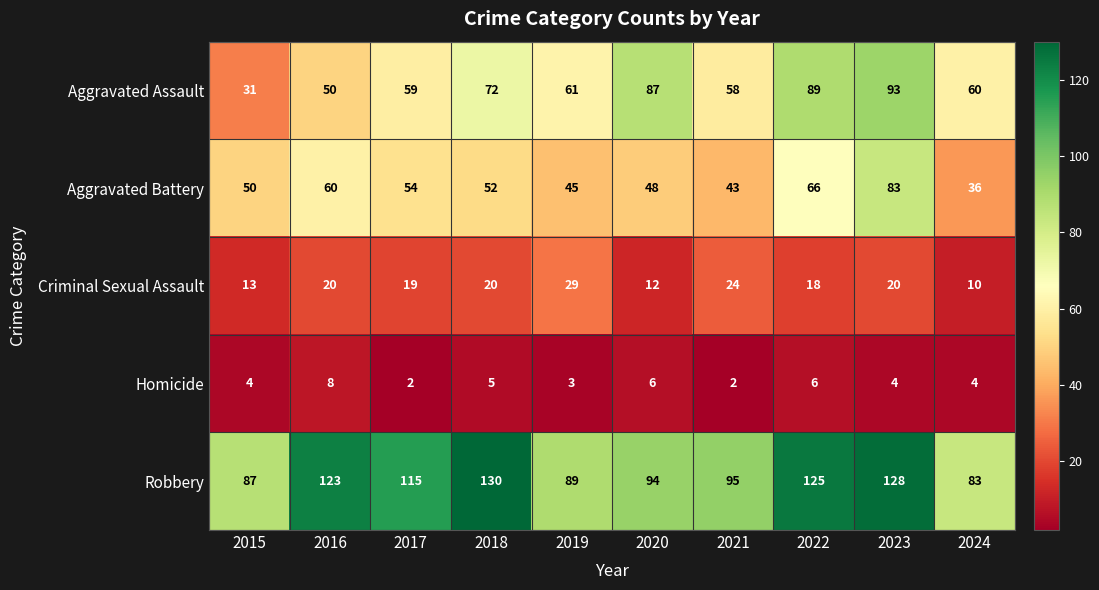

How many categories are shown in the chart?

10